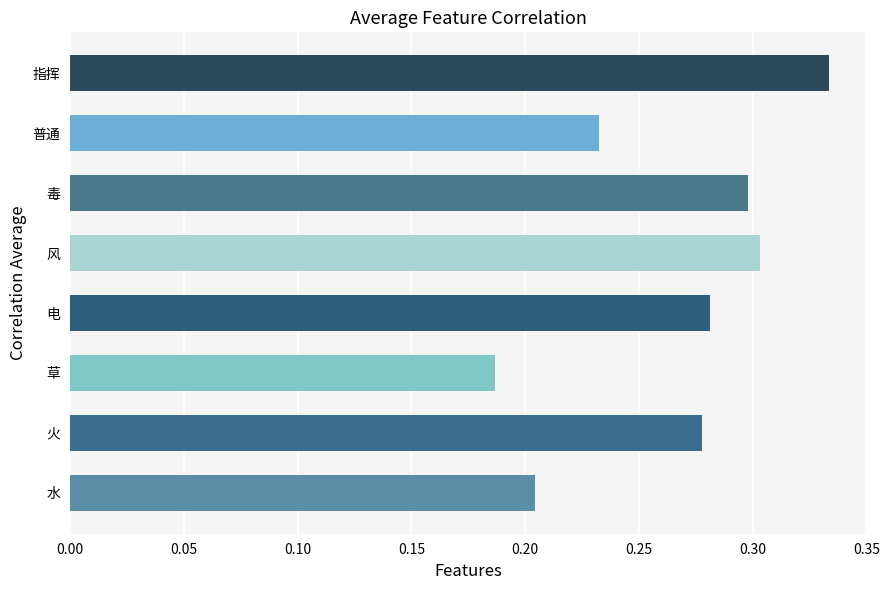

What is the sum of all values?

2.1